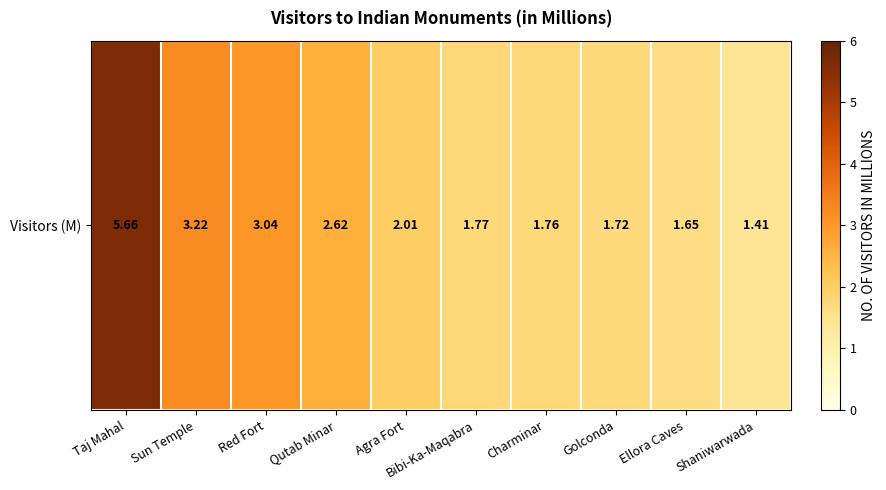

Rank the categories by value from highest to lowest.

Taj Mahal, Sun Temple, Red Fort, Qutab Minar, Agra Fort, Bibi-Ka-Maqabra, Charminar, Golconda, Ellora Caves, Shaniwarwada